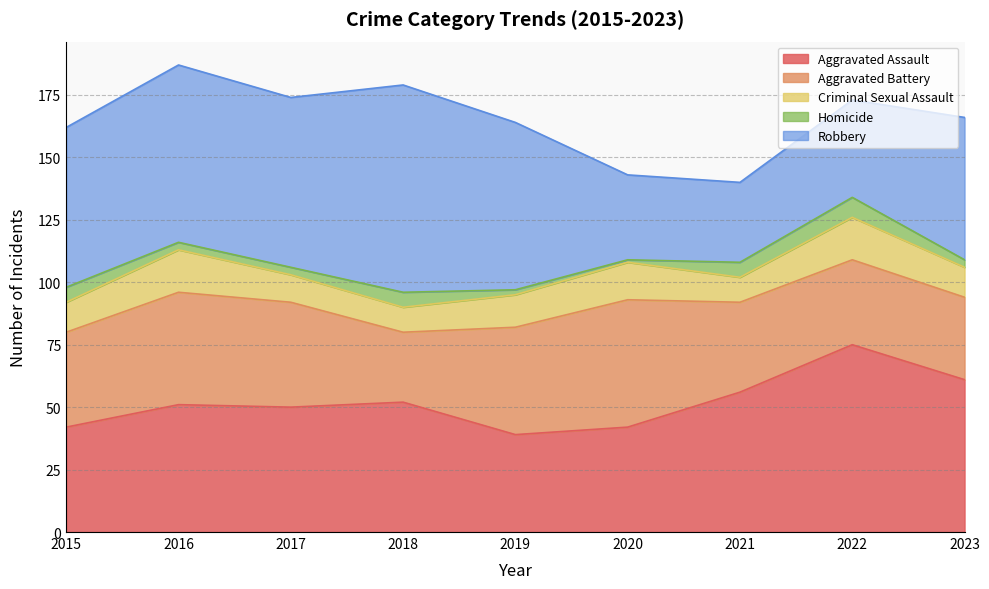

The value of Criminal Sexual Assault at 2021 is 4. True or false?

False